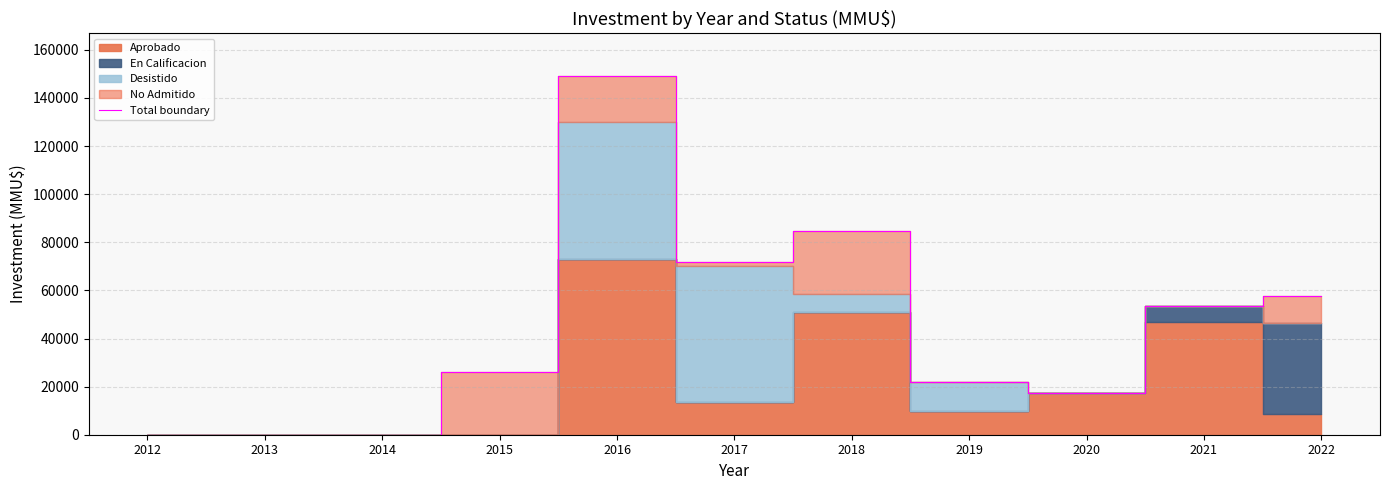

What value does the data have at 2015?

26000